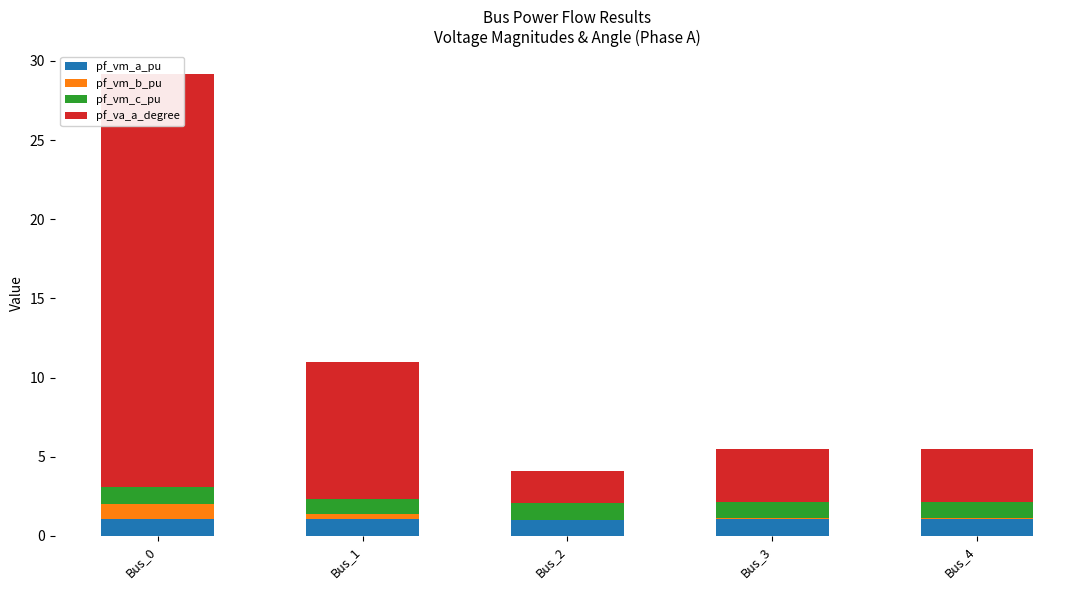

Which category has the highest value across all series?

Bus_0